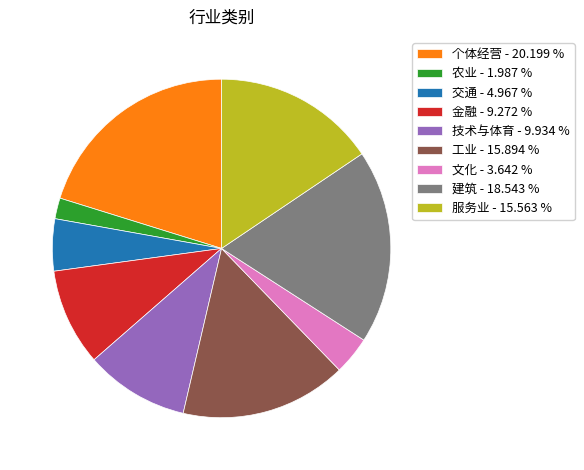

How many segments does this pie chart have?

9